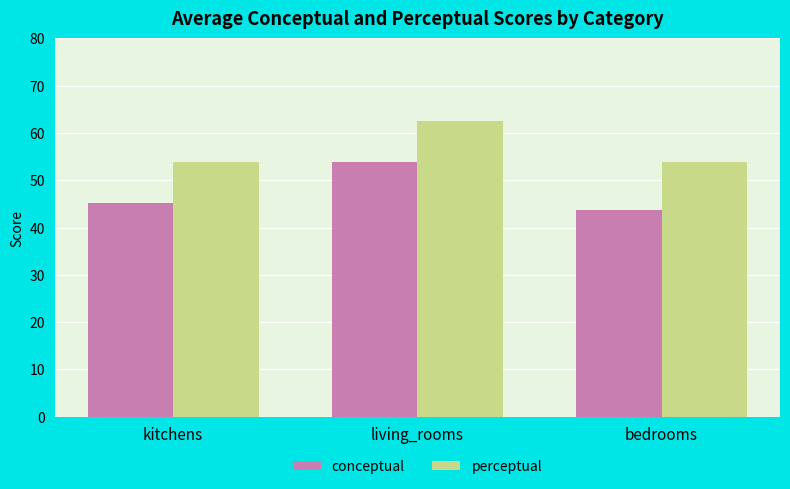

What are all the series names shown in the legend?

conceptual, perceptual